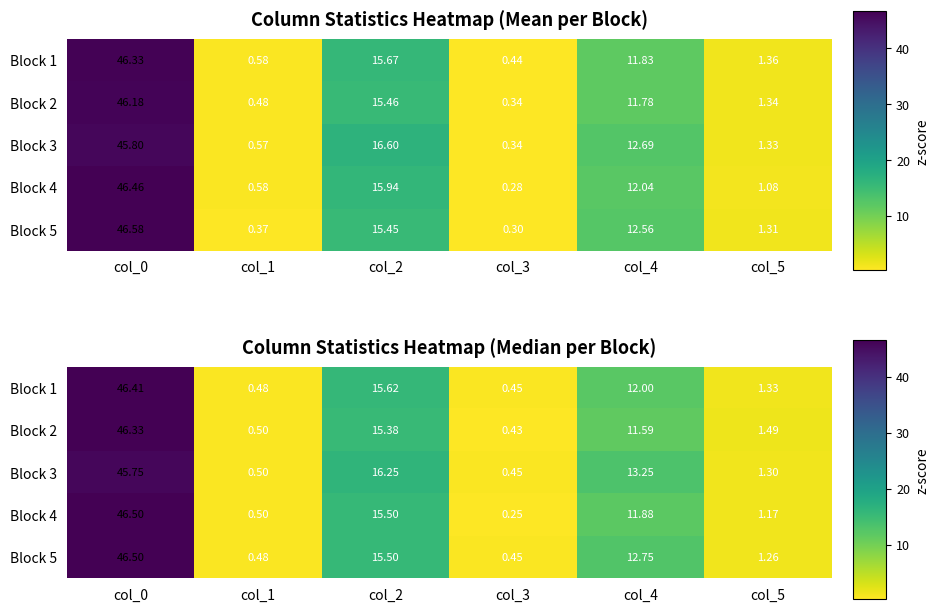

What is the spread (max minus min) of values at col_3?

0.2